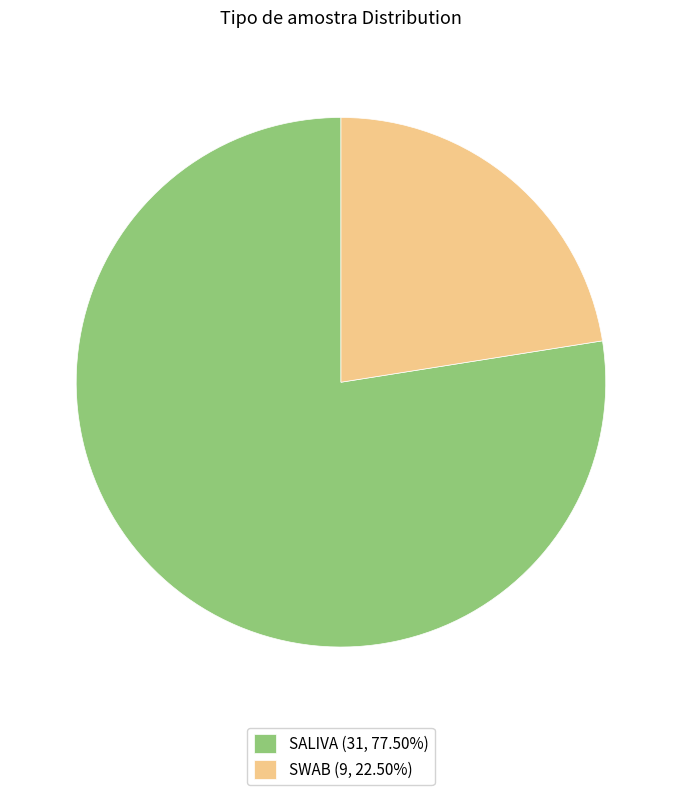

Do SWAB (9, 22.50%) and SALIVA (31, 77.50%) together represent more than half of the pie?

Yes